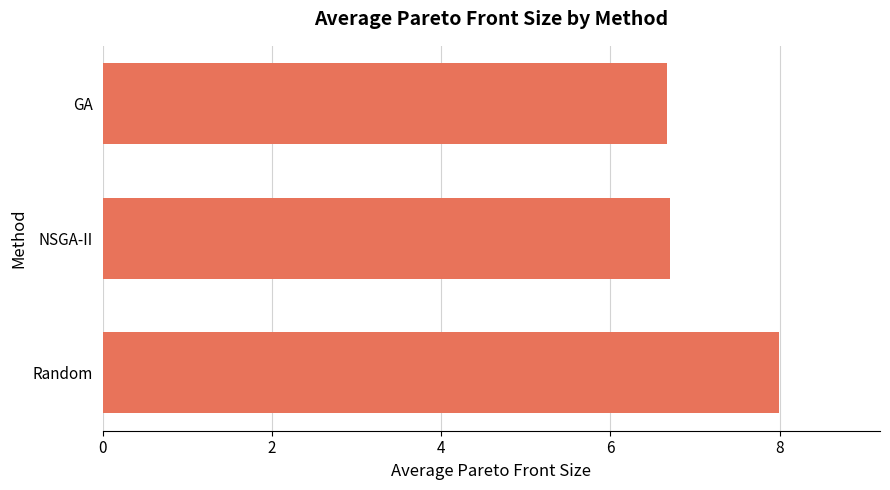

Does the chart contain any negative values?

No